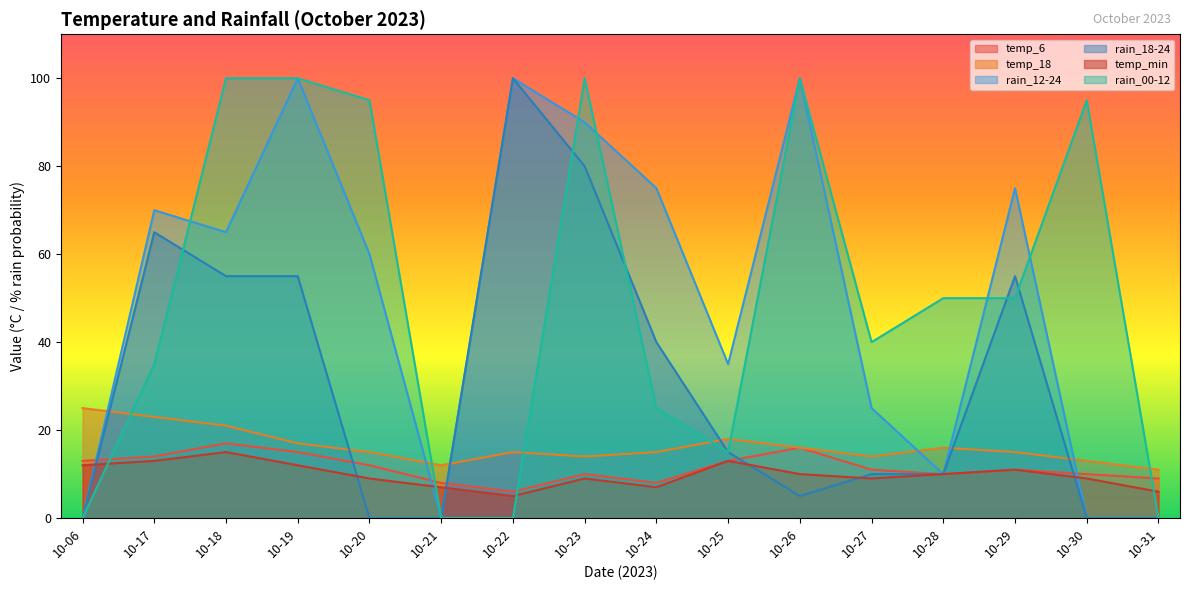

What are all the series names shown in the legend?

temp_6, temp_18, rain_12-24, rain_18-24, temp_min, rain_00-12